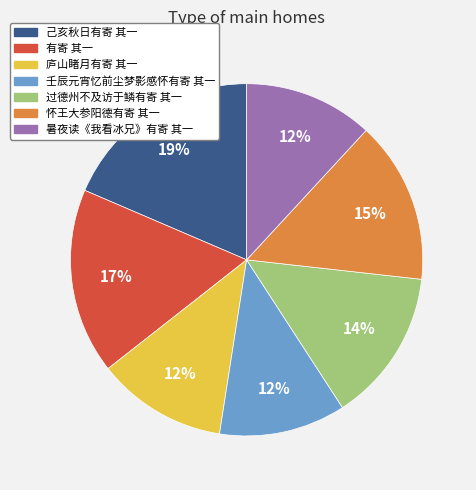

What is the ratio of the value at 庐山睹月有寄 其一 to the value at 己亥秋日有寄 其一?

0.6